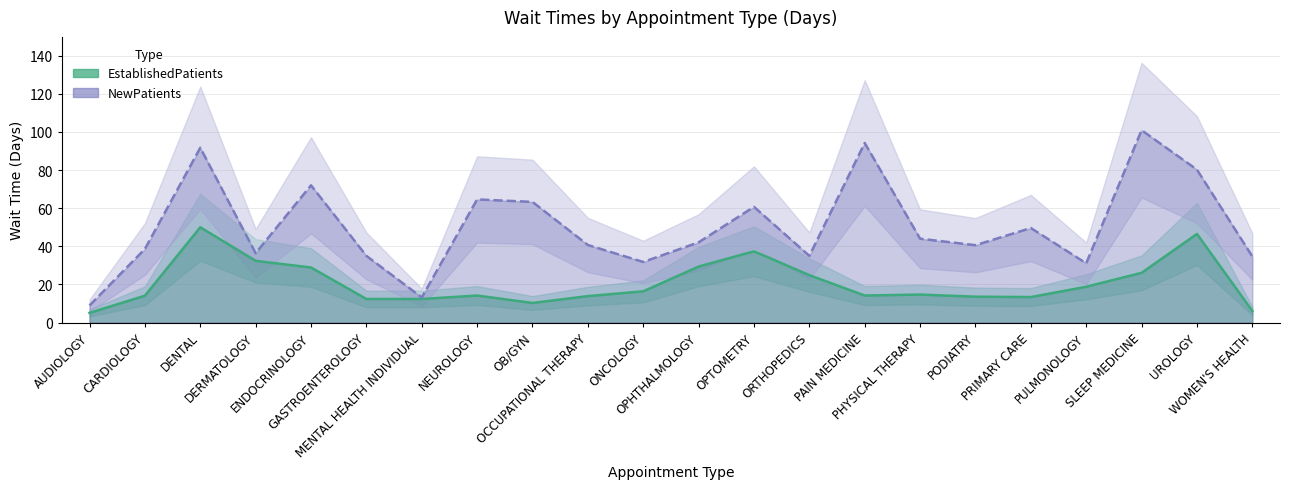

Which category has the highest value in the NewPatients series?

SLEEP MEDICINE